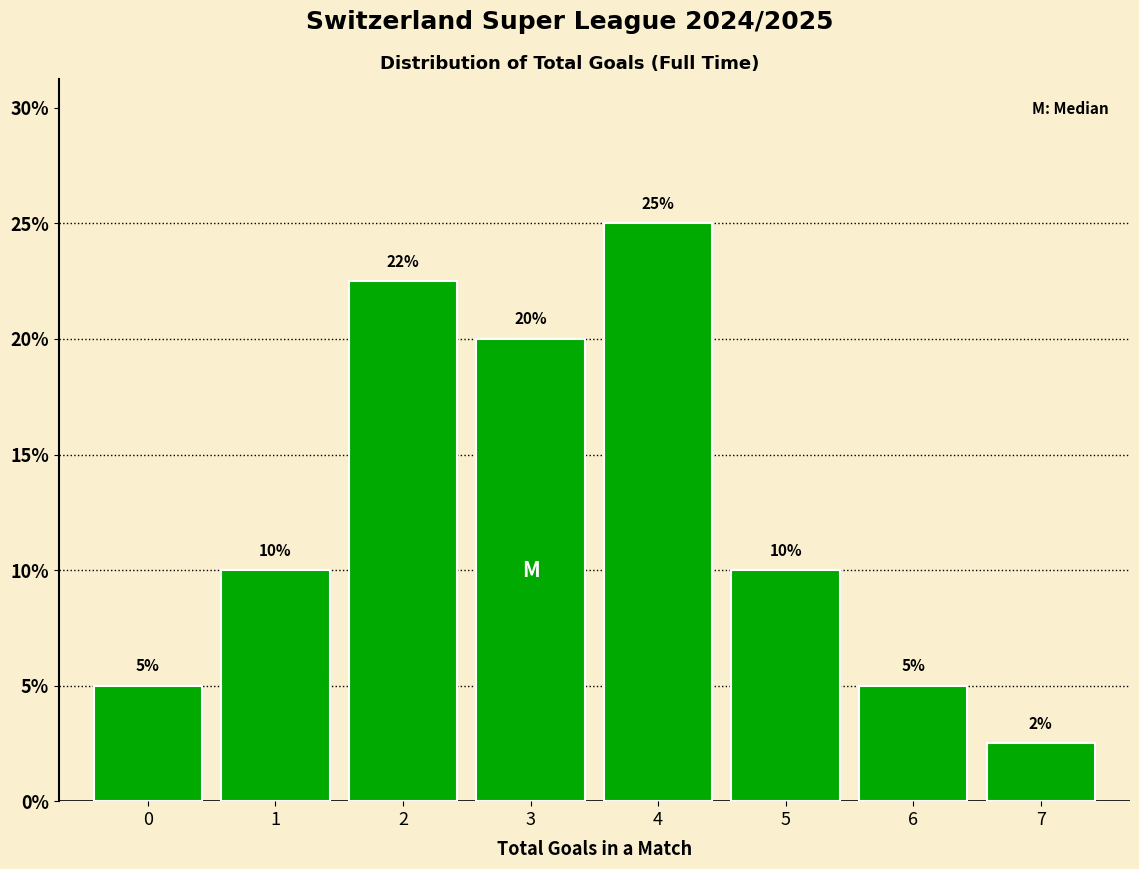

True or false: the data shows 34.8 at 4.

False